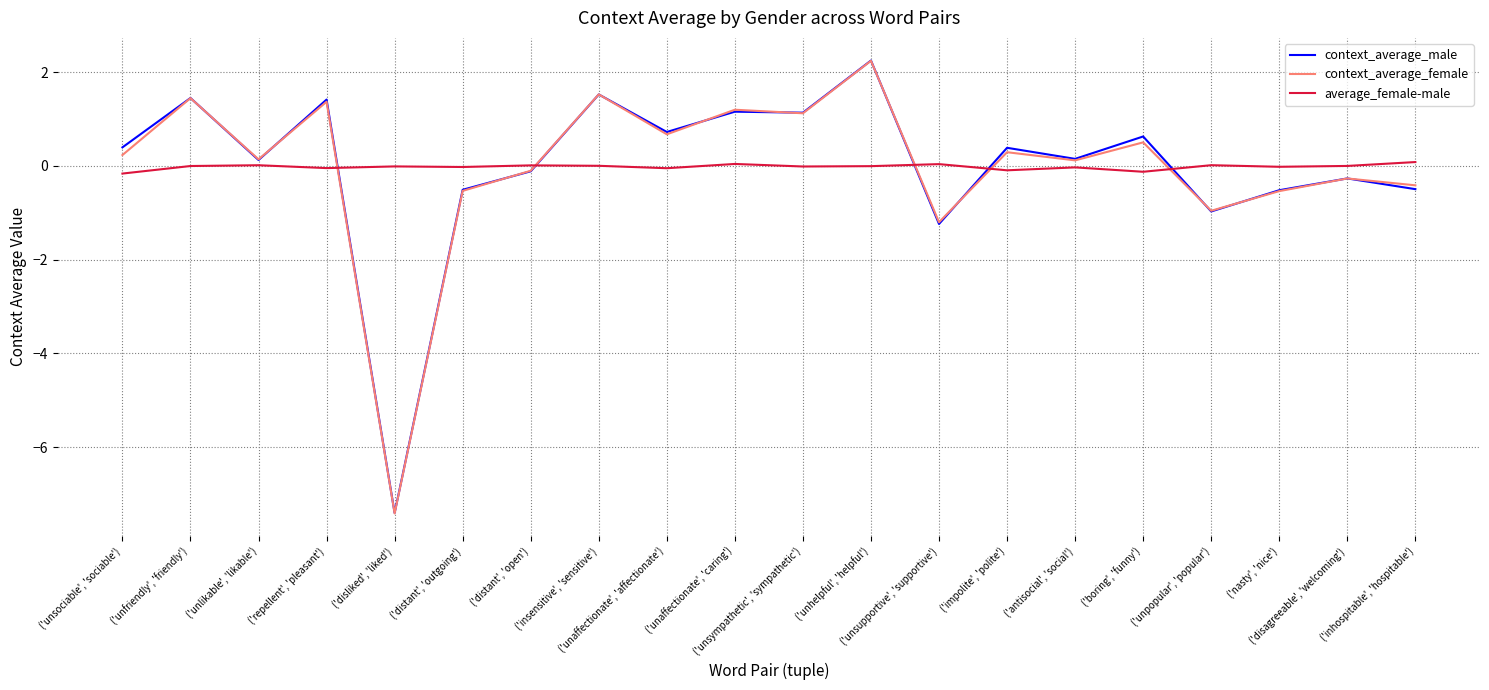

At which label is context_average_female closest to -2?

('unsupportive', 'supportive')